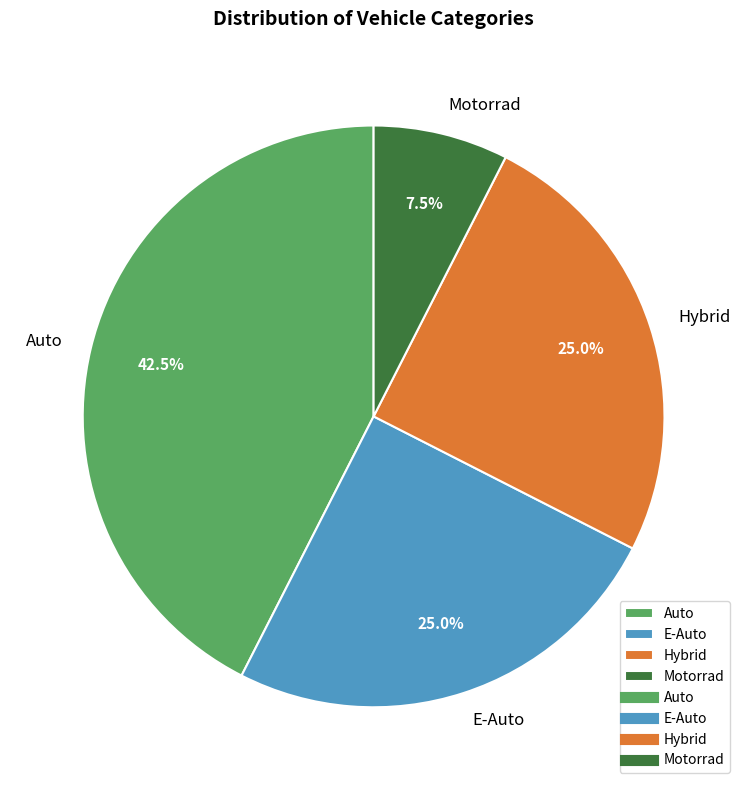

How many segments does this pie chart have?

4